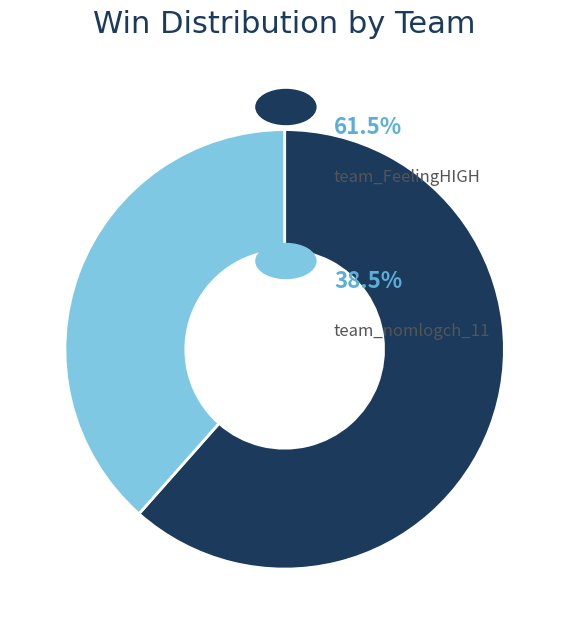

Is there a majority slice in this chart?

Yes